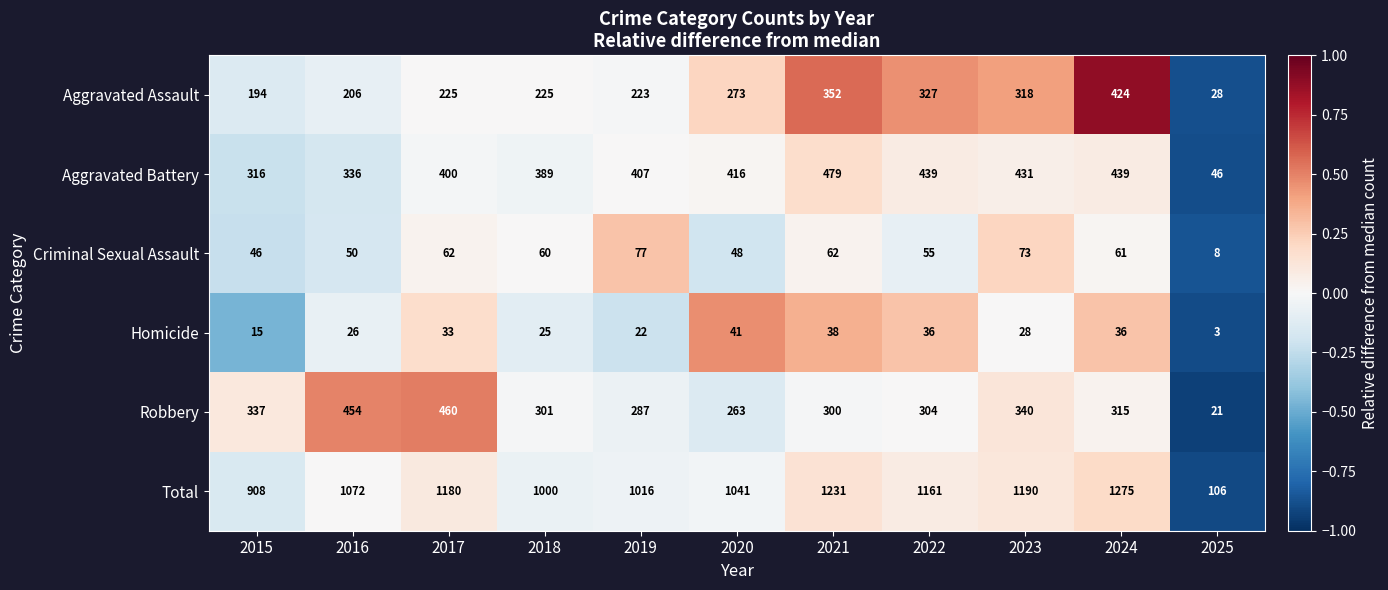

Which series has the largest total across all categories?

Total